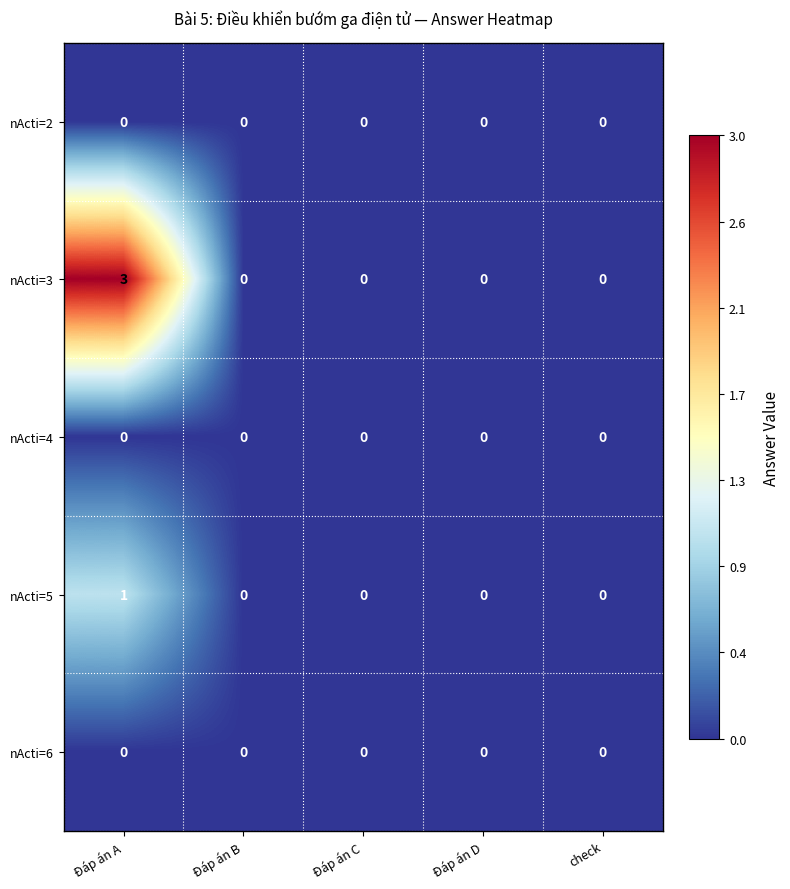

Count the nActi=5 values in the range 0 to 1.

5